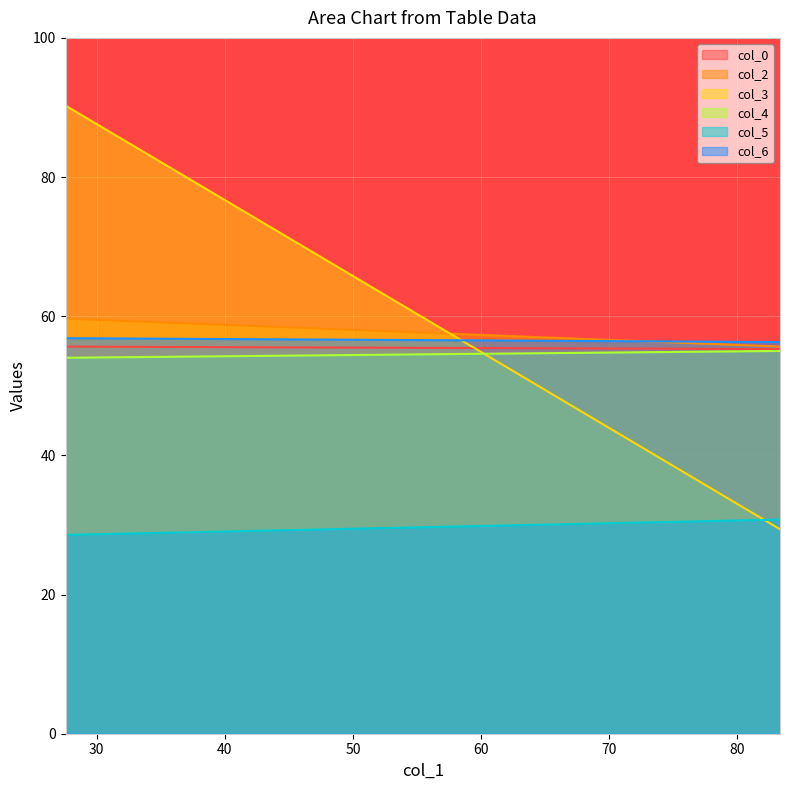

How many distinct data groups are displayed?

6